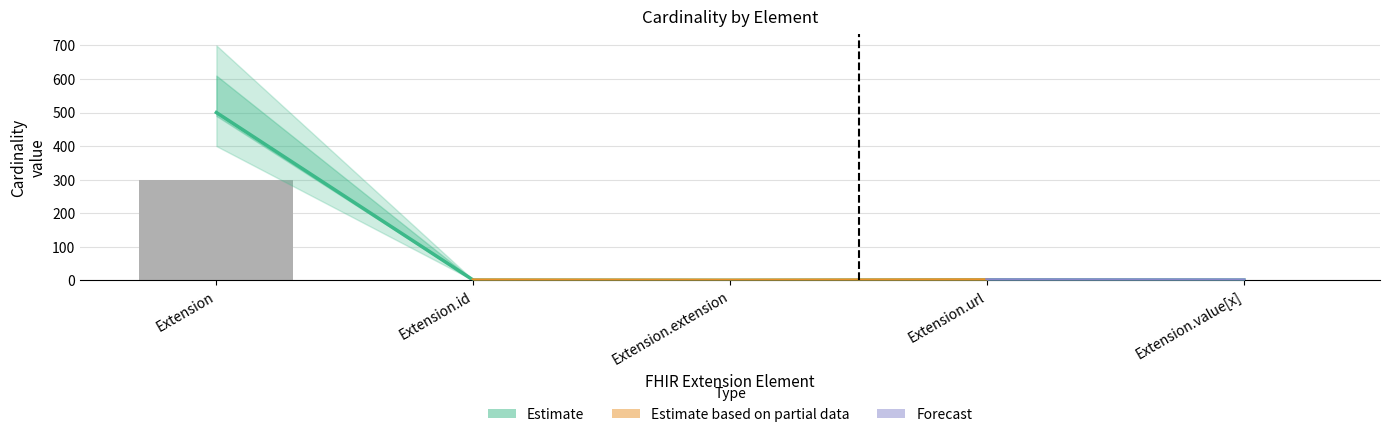

What is the value of the 4th bar from the left?

1.0